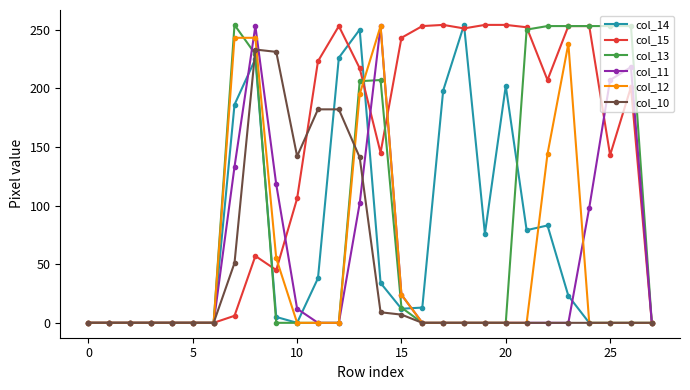

Which series has the largest total across all categories?

col_15